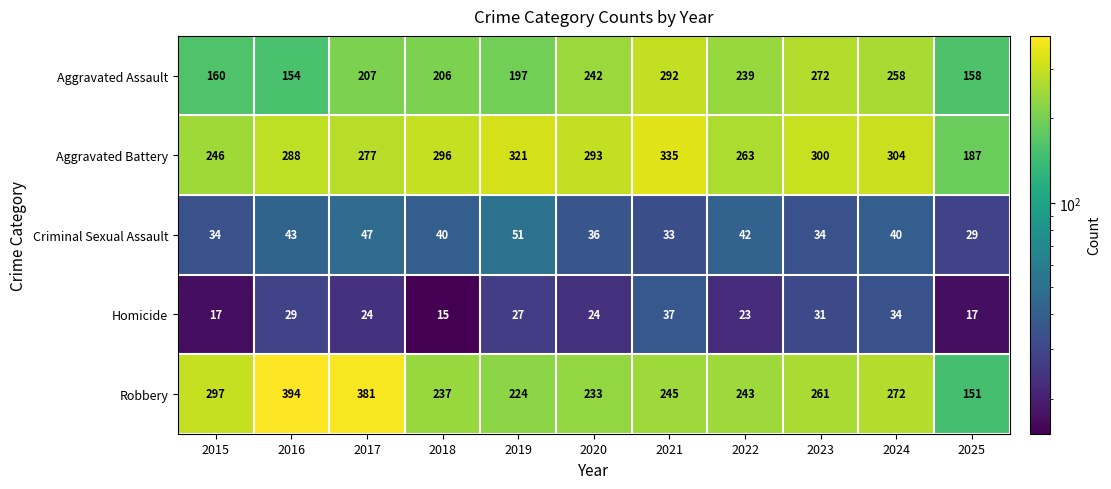

Count the number of categories in the chart.

11